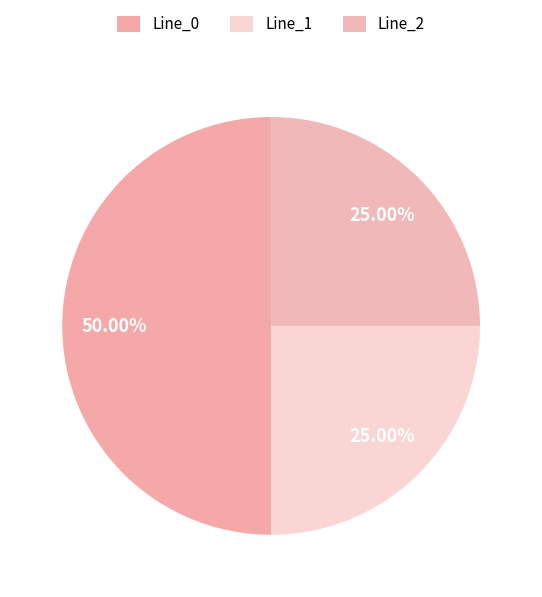

Count the number of slices in the pie.

3